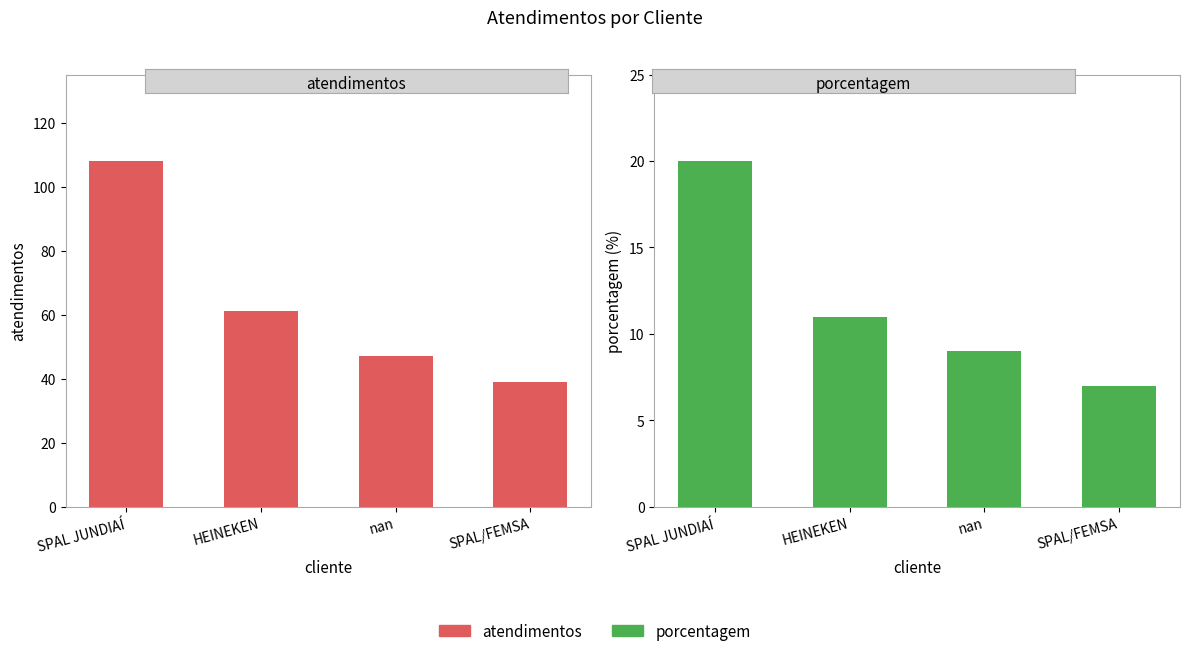

Is the value of porcentagem at HEINEKEN greater than the value of atendimentos at SPAL JUNDIAÍ?

No